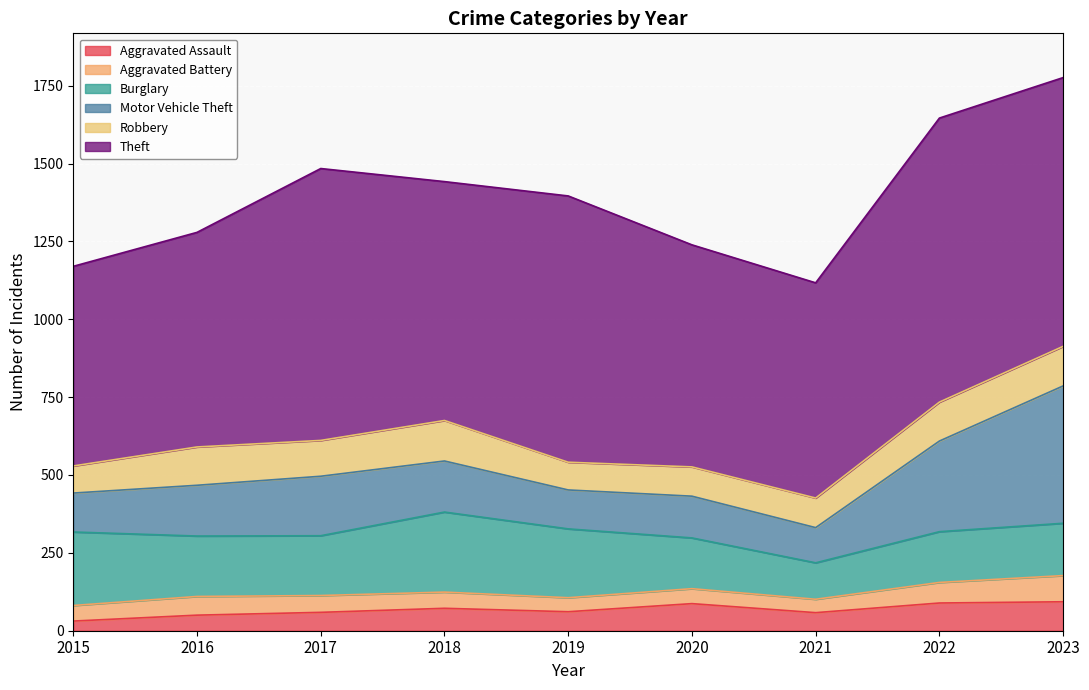

The Burglary series shows 238 at 2022. True or false?

False